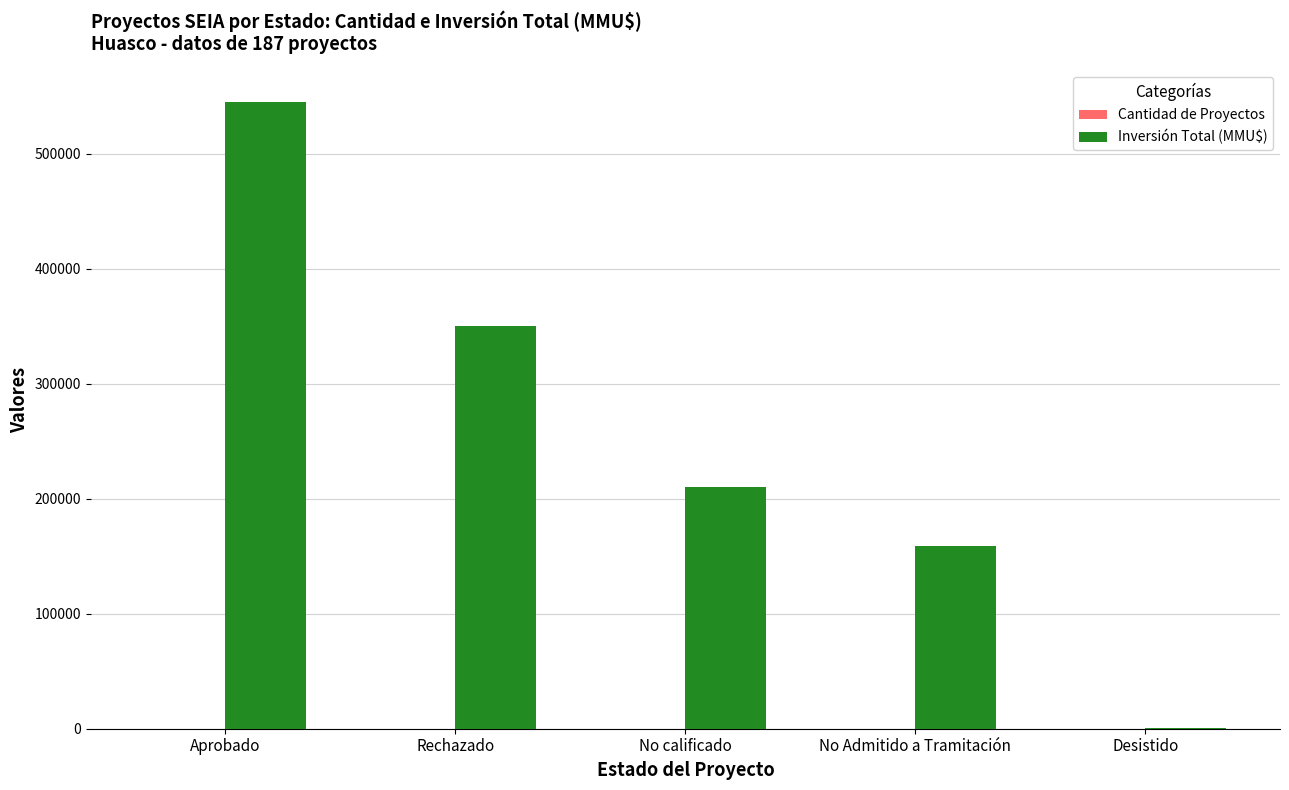

At which label does Inversión Total (MMU$) first exceed 210000?

Aprobado